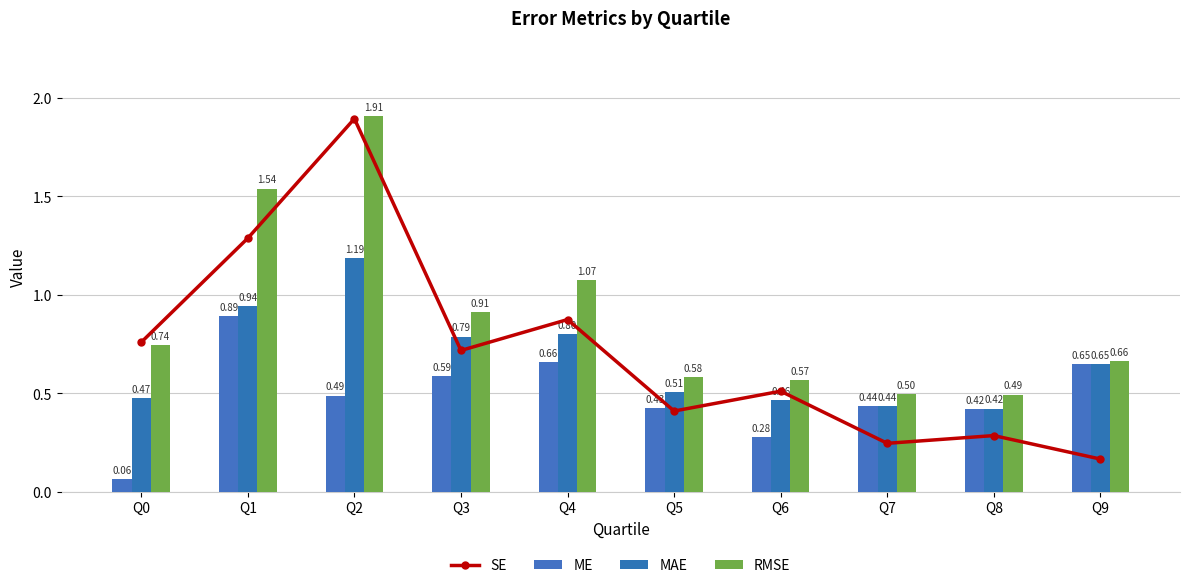

Which series changed the most between Q3 and Q9?

SE